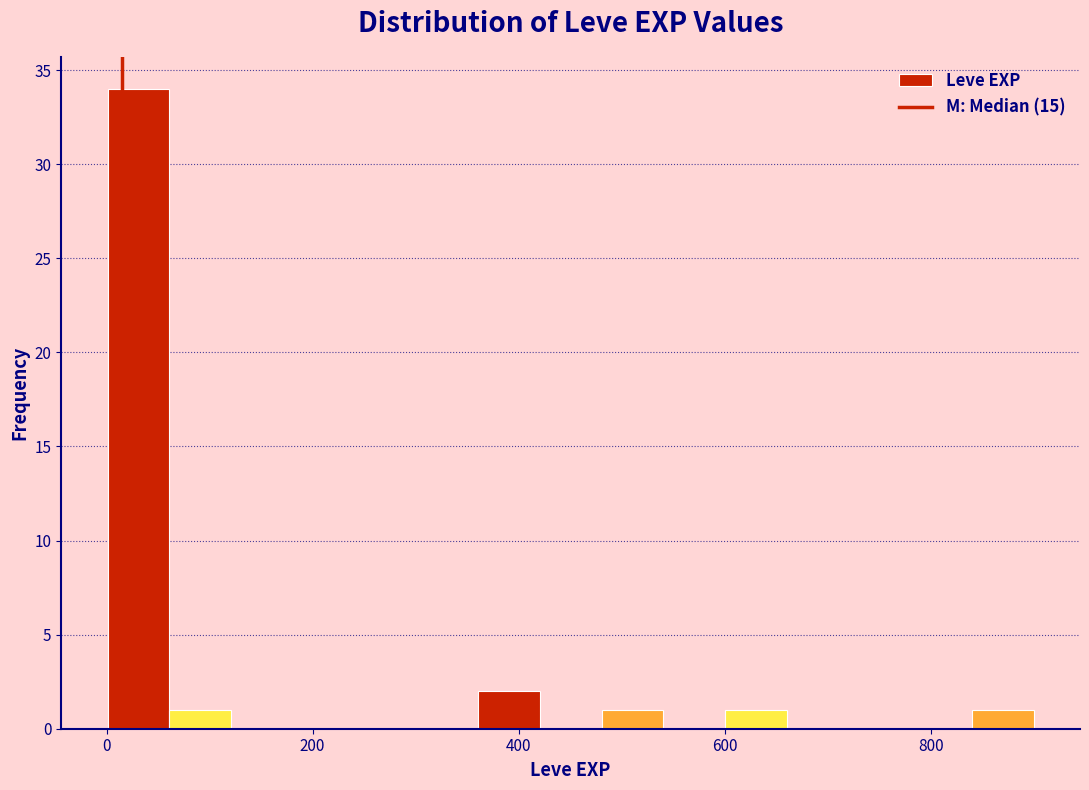

Around what value on the x-axis is the tallest bar? Give the approximate position of its centre, as read against the axis.

40